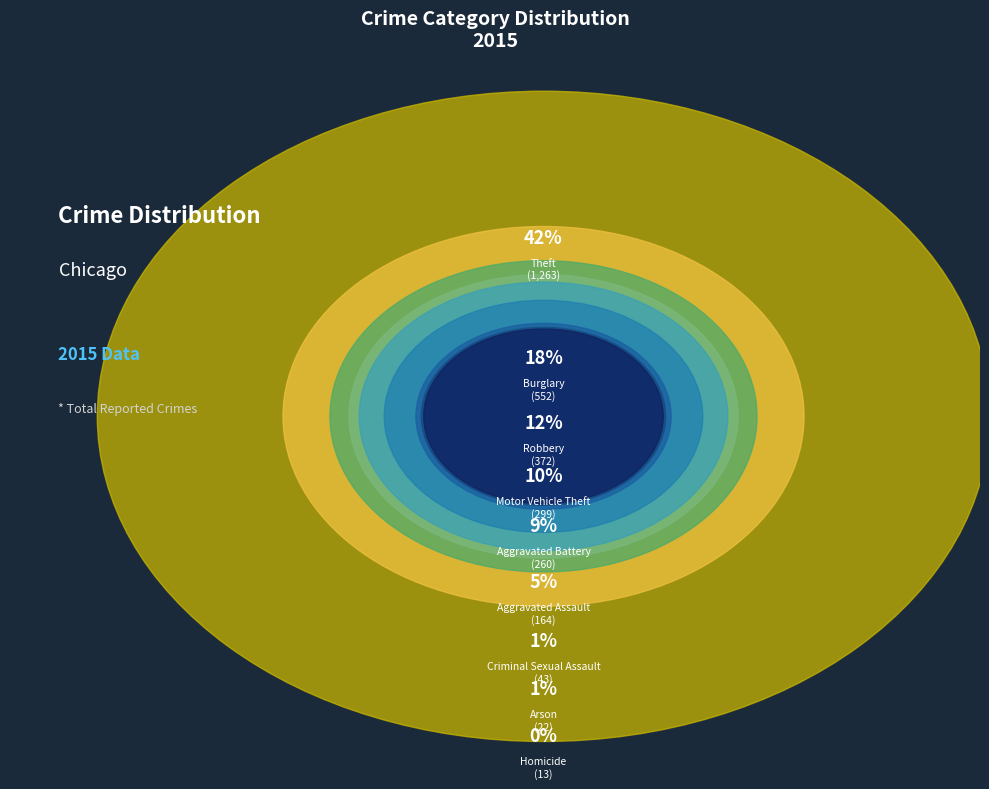

What is the change in value from Motor Vehicle Theft to Criminal Sexual Assault?

-256